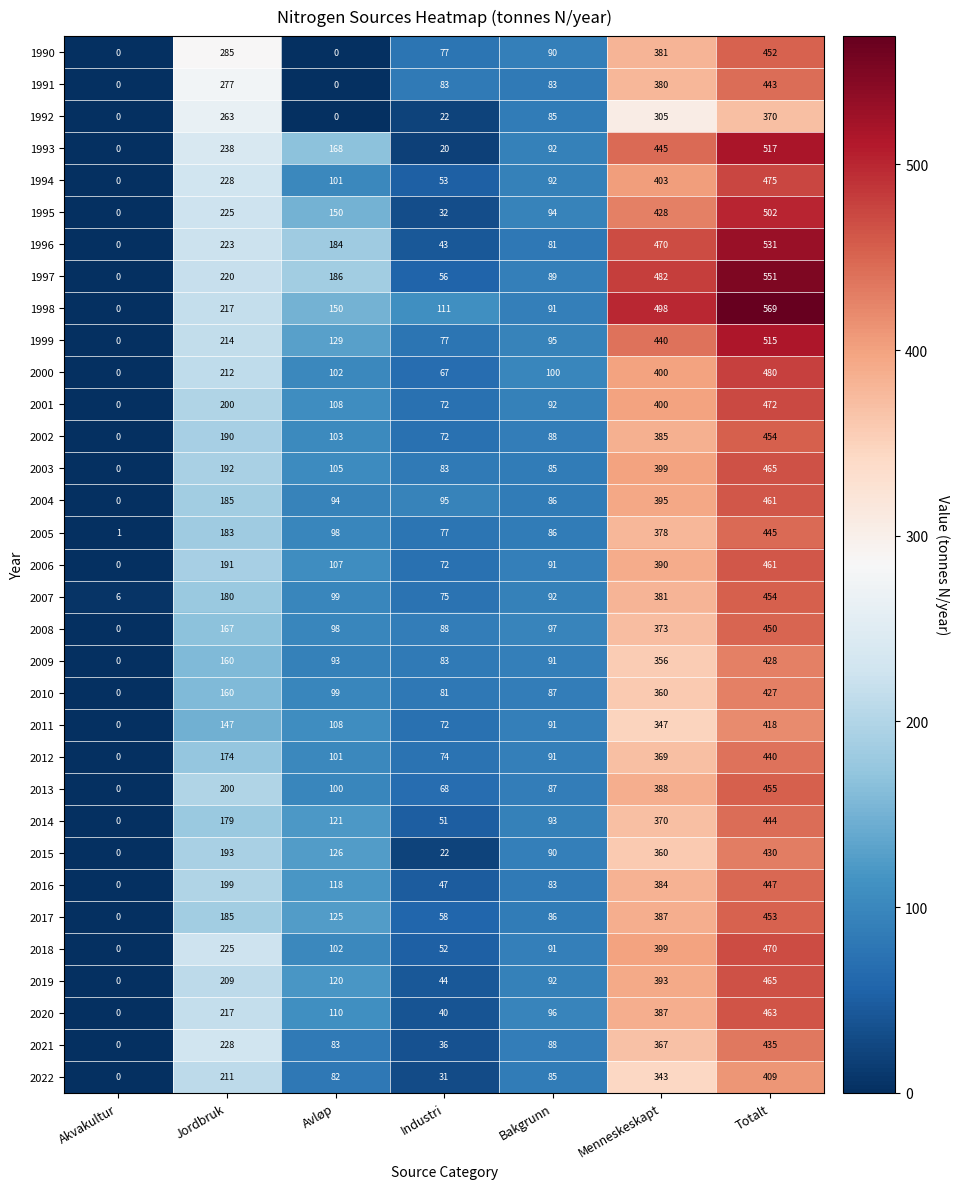

Is it true that 2006 equals 650 at Menneskeskapt?

False